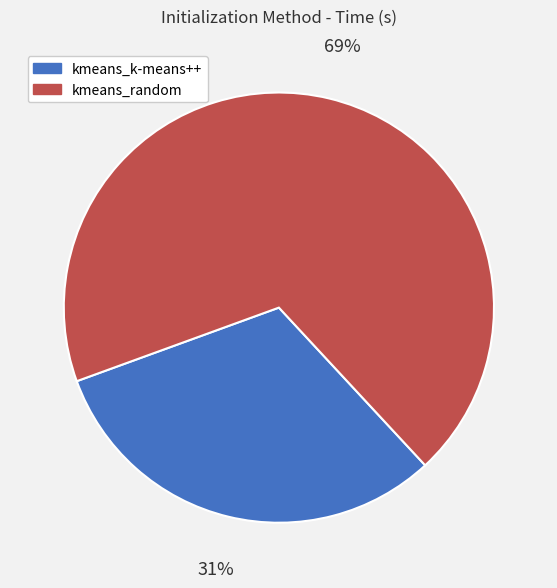

What is the largest slice in the pie chart?

kmeans_random